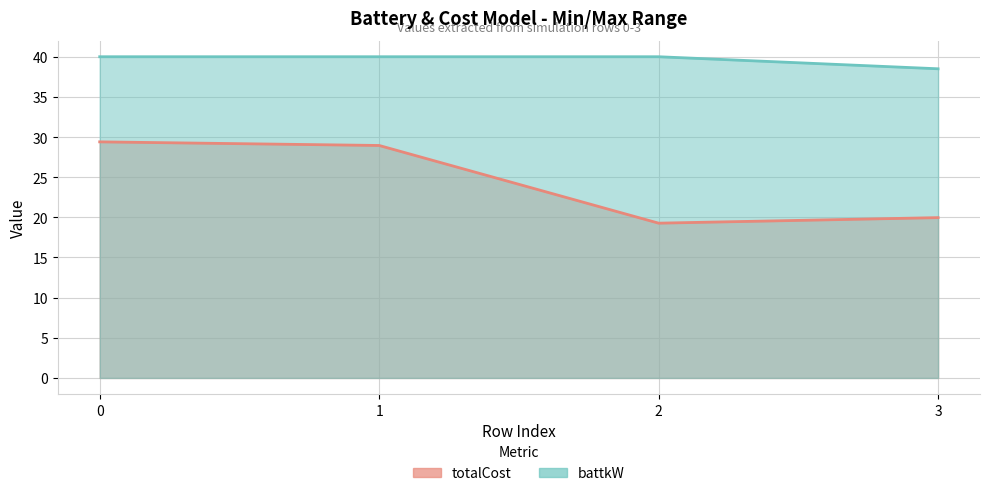

Reading left to right, extract all data points from this chart.

totalCost: 29.4	29.0	19.3	20.0
battkW: 40.0	40.0	40.0	38.5